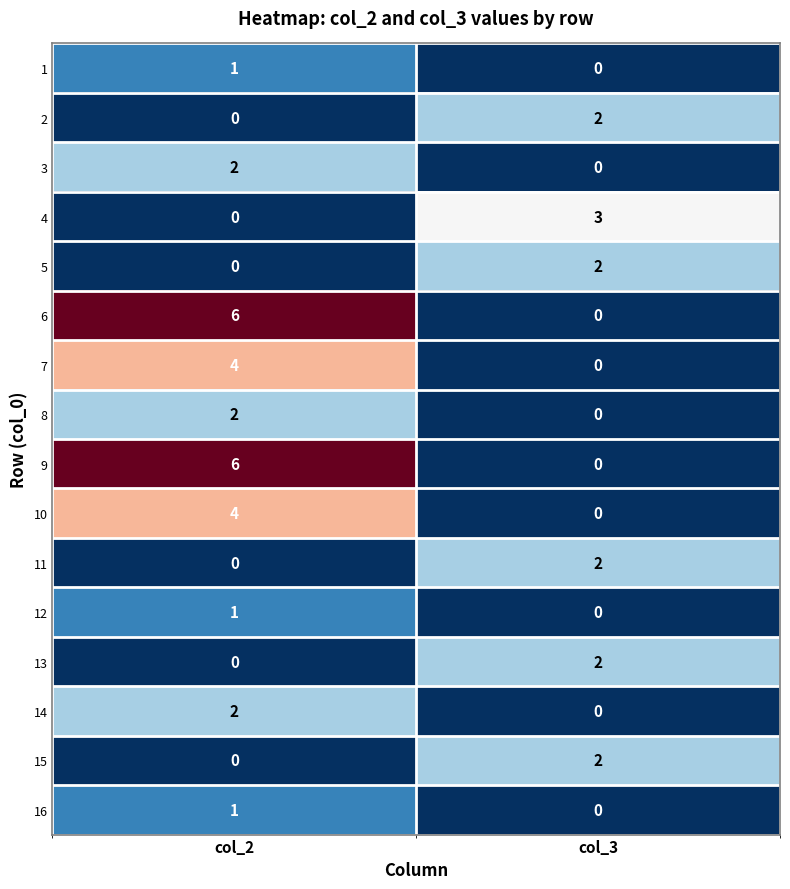

How many categories are shown in the chart?

2